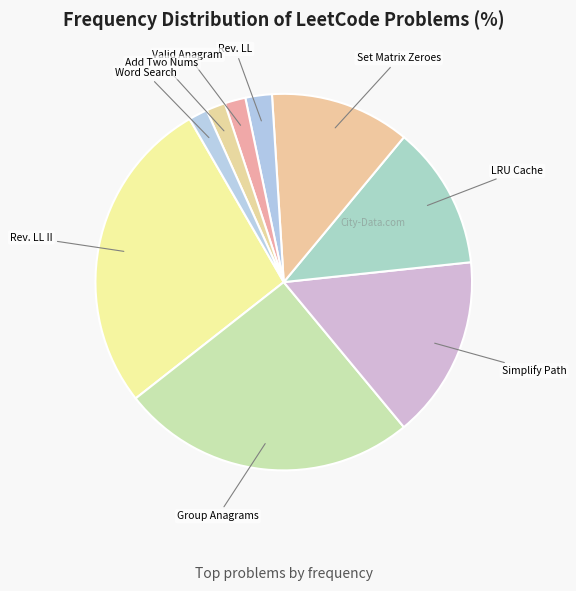

How many slices are in this pie chart?

9